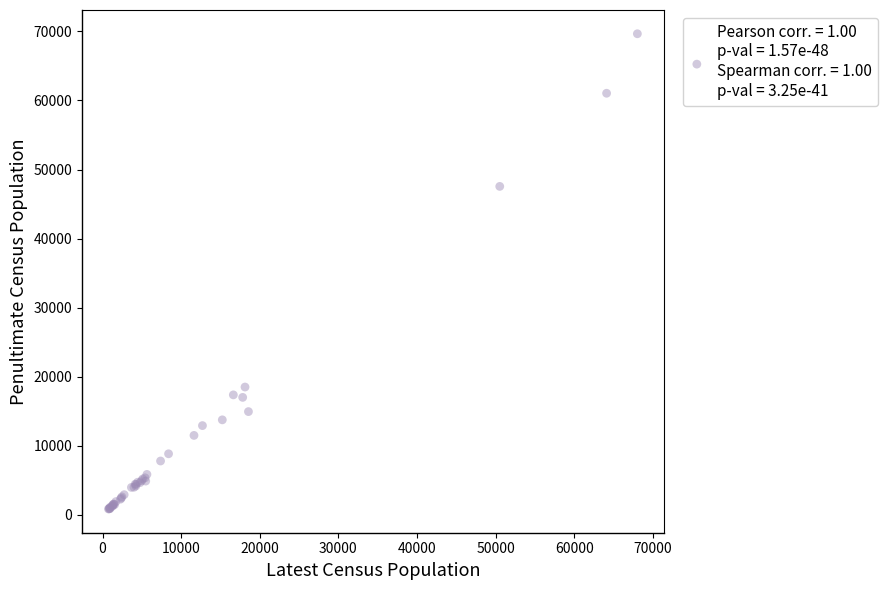

What Y value in the scatter plot is closest to 35257?

47560